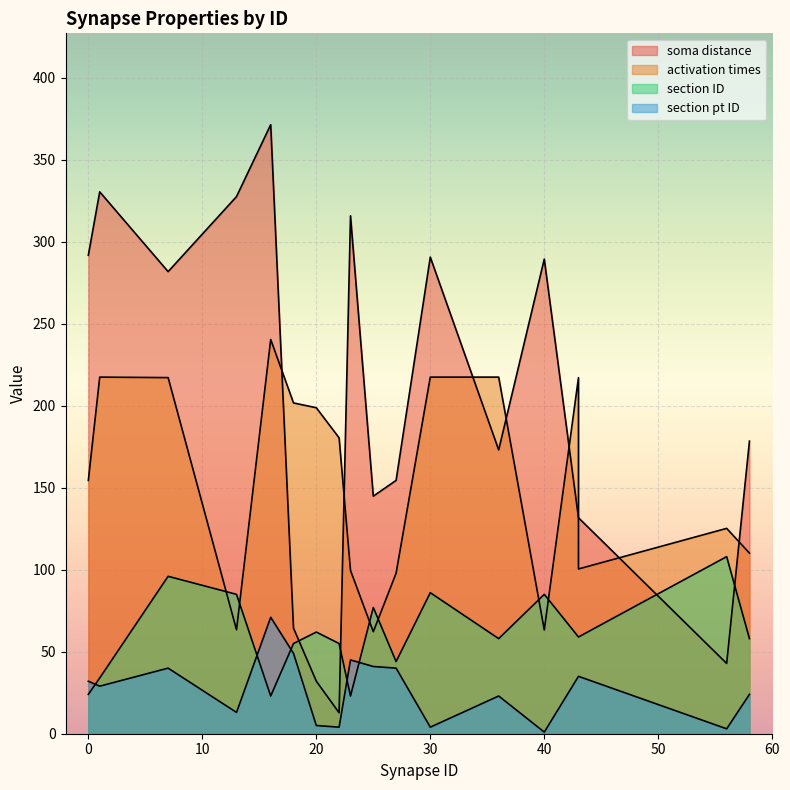

True or false: section pt ID and section ID cross at least once.

True